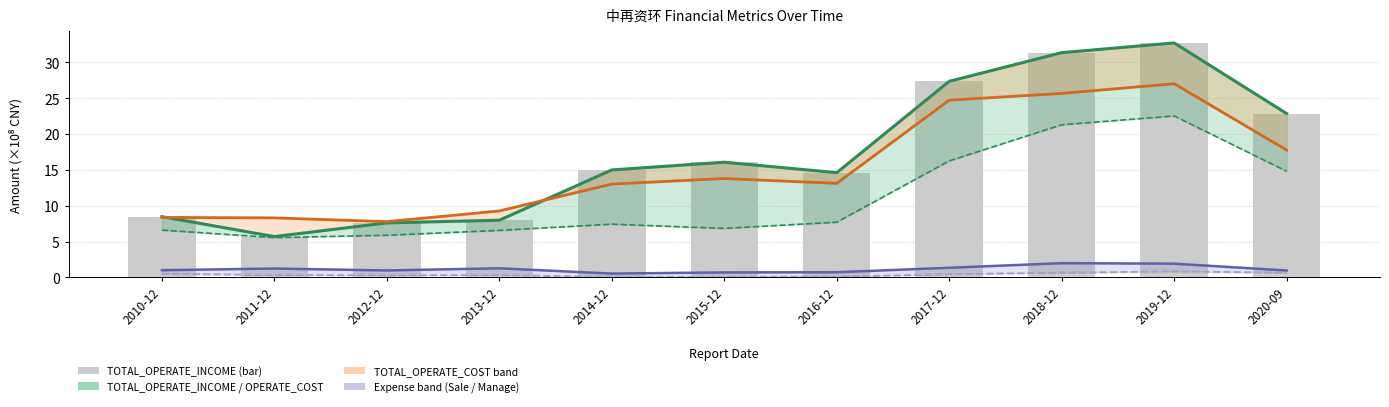

How many data points in TOTAL_OPERATE_INCOME are less than 14?

4